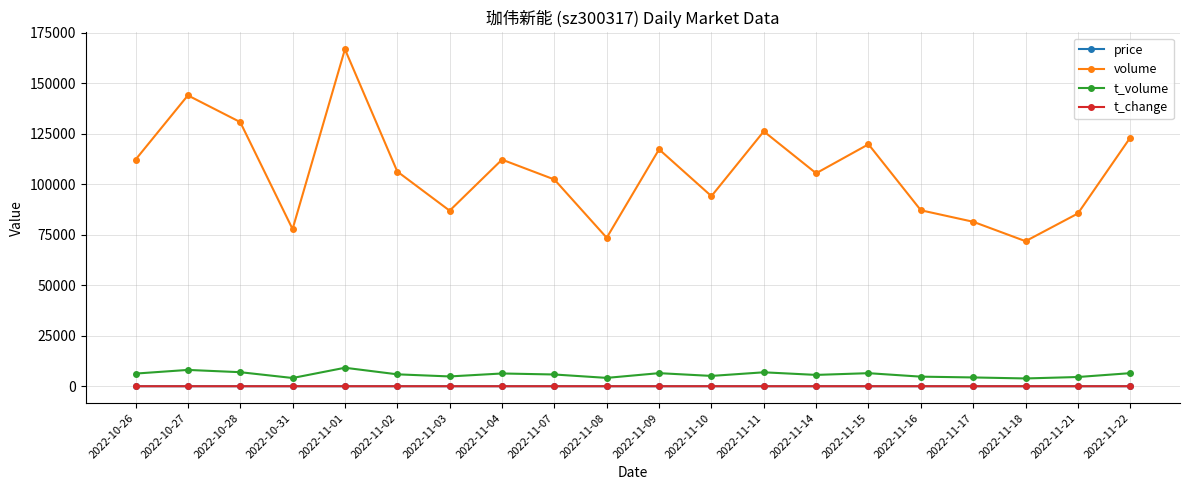

Which series has the largest range (max minus min)?

volume